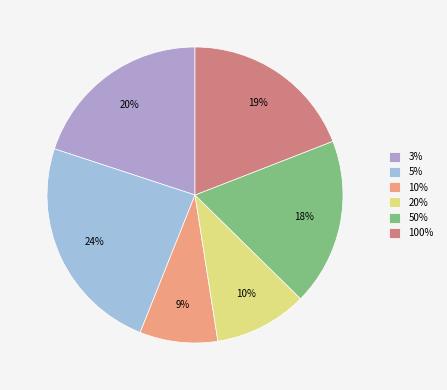

Is there a majority slice in this chart?

No